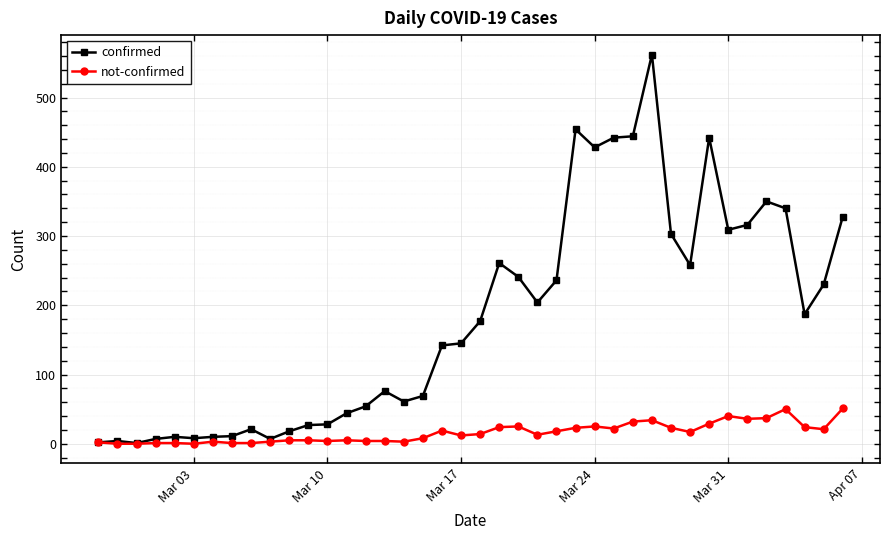

What is the average value of the confirmed series?

181